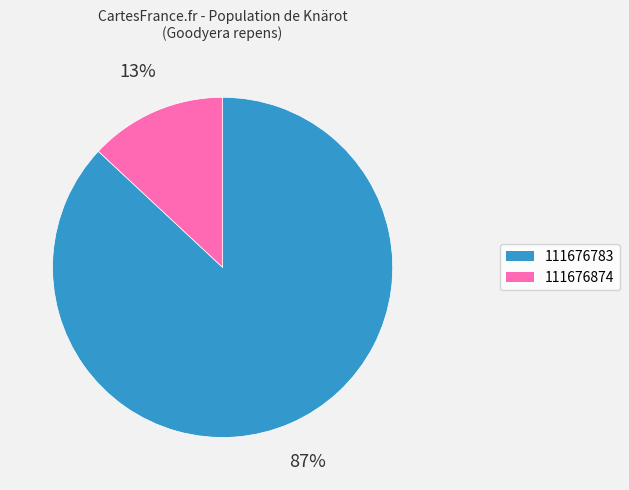

To the nearest percent, what is the difference between the largest and smallest slice percentages?

74%